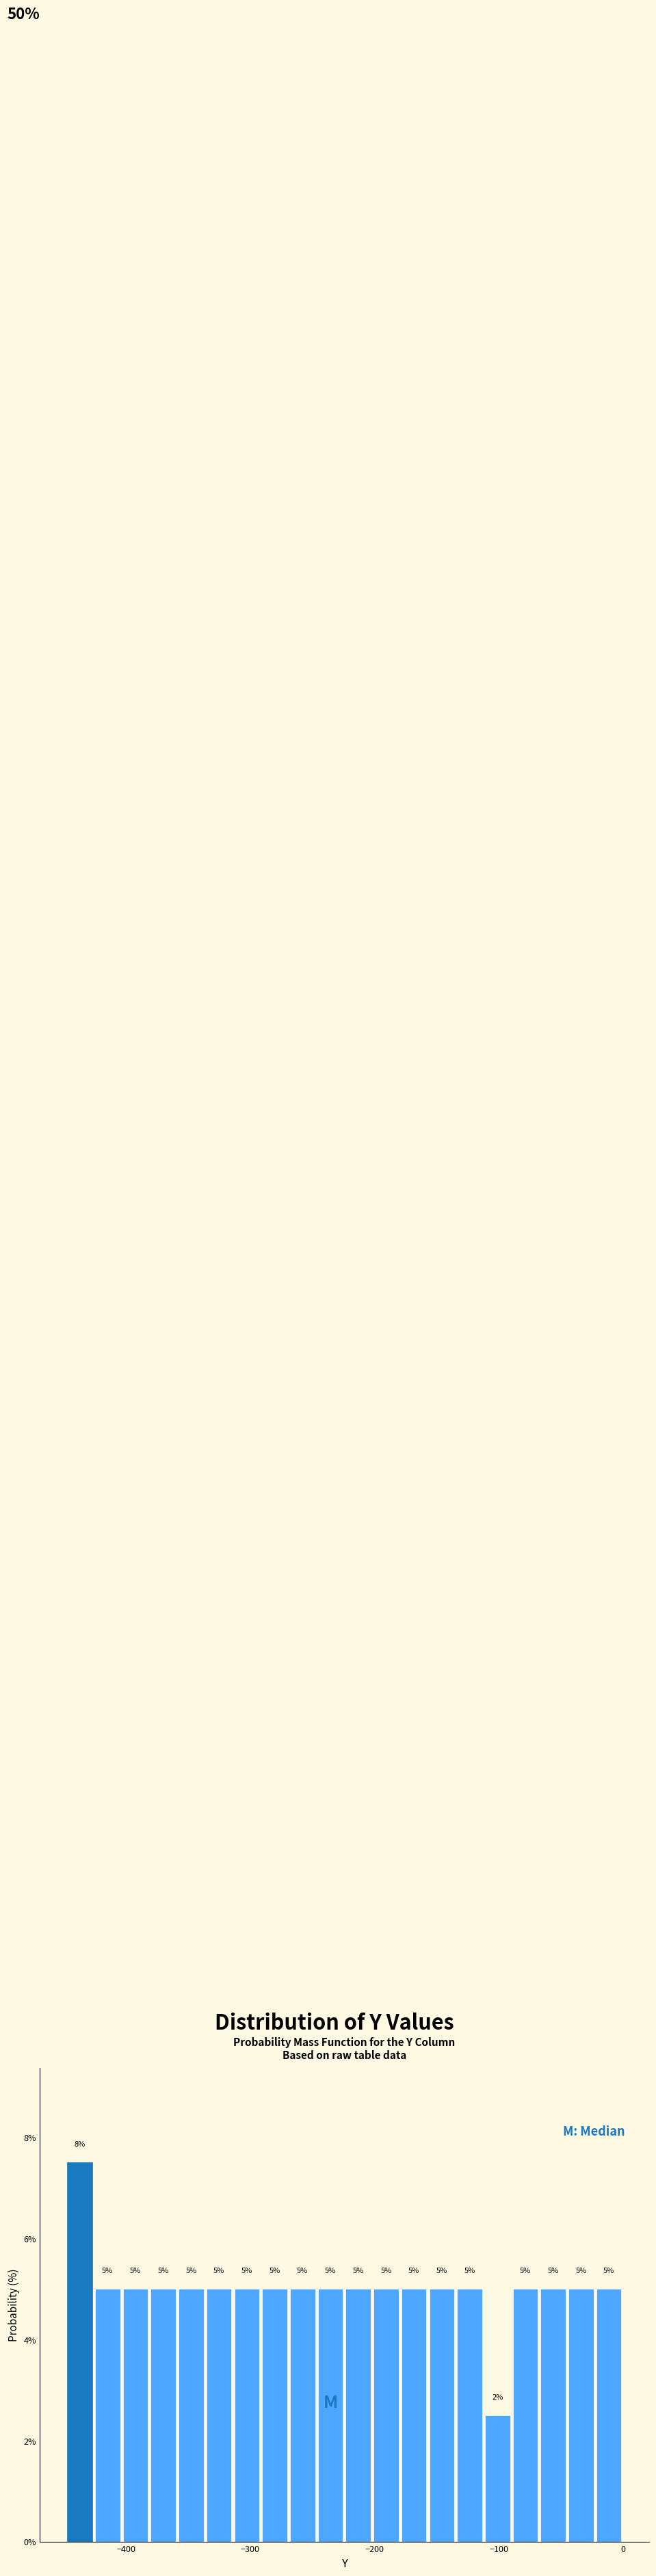

Read against the x-axis, roughly where is the centre of the tallest bar?

-440